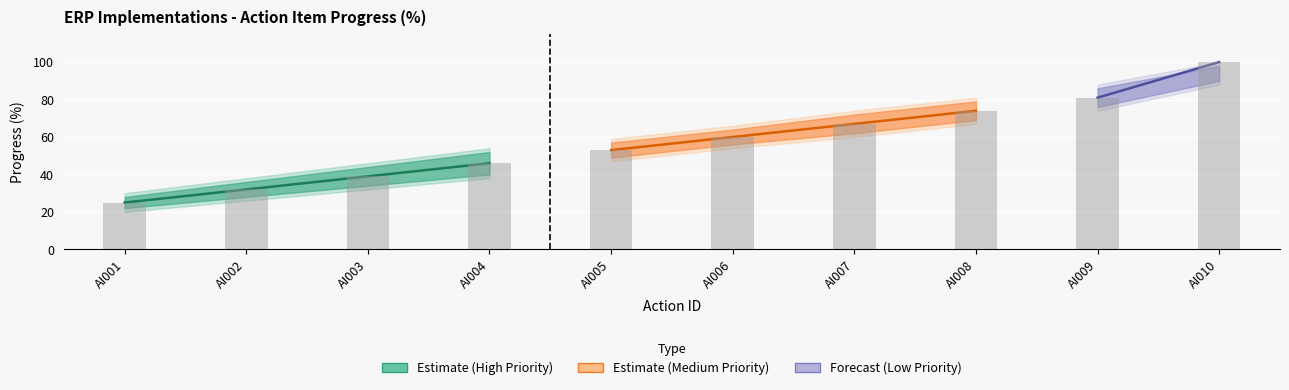

The Progress_upper series shows 105 at AI005. True or false?

False